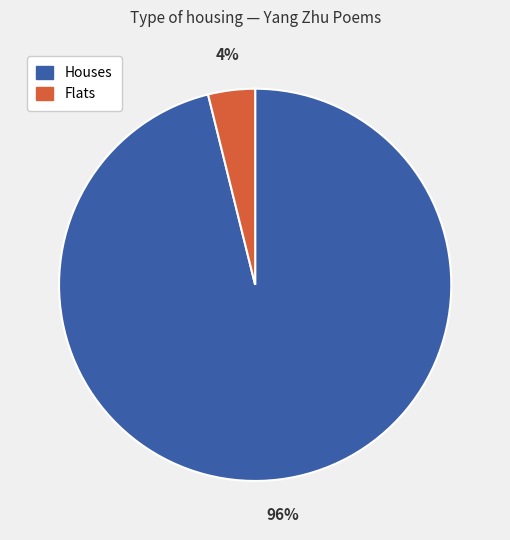

Is there a majority slice in this chart?

Yes